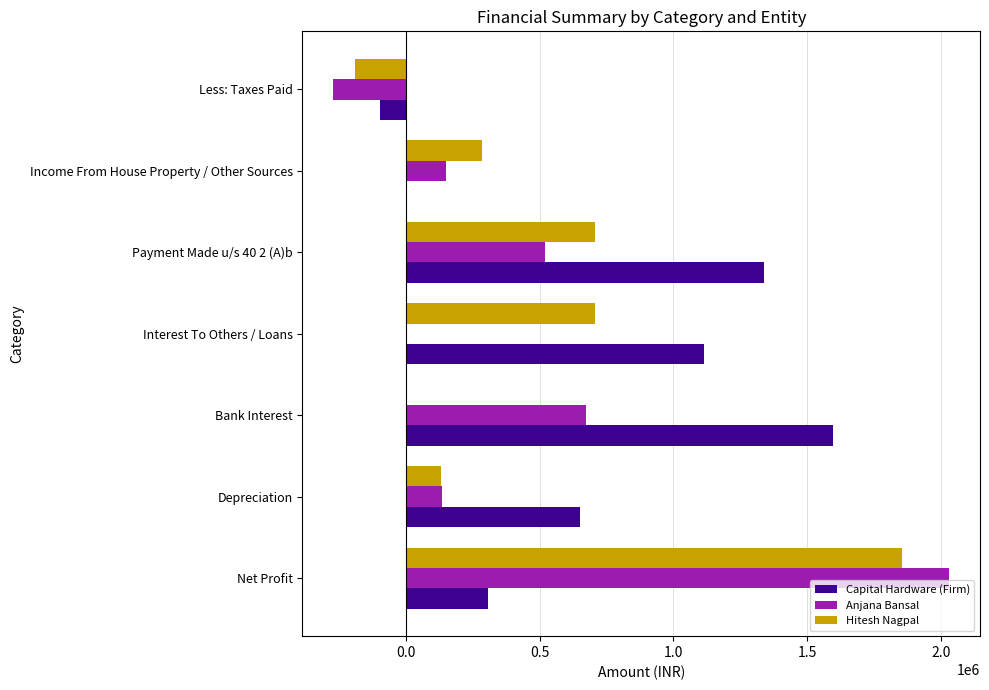

The value of Hitesh Nagpal at Net Profit is 3171769.2. True or false?

False